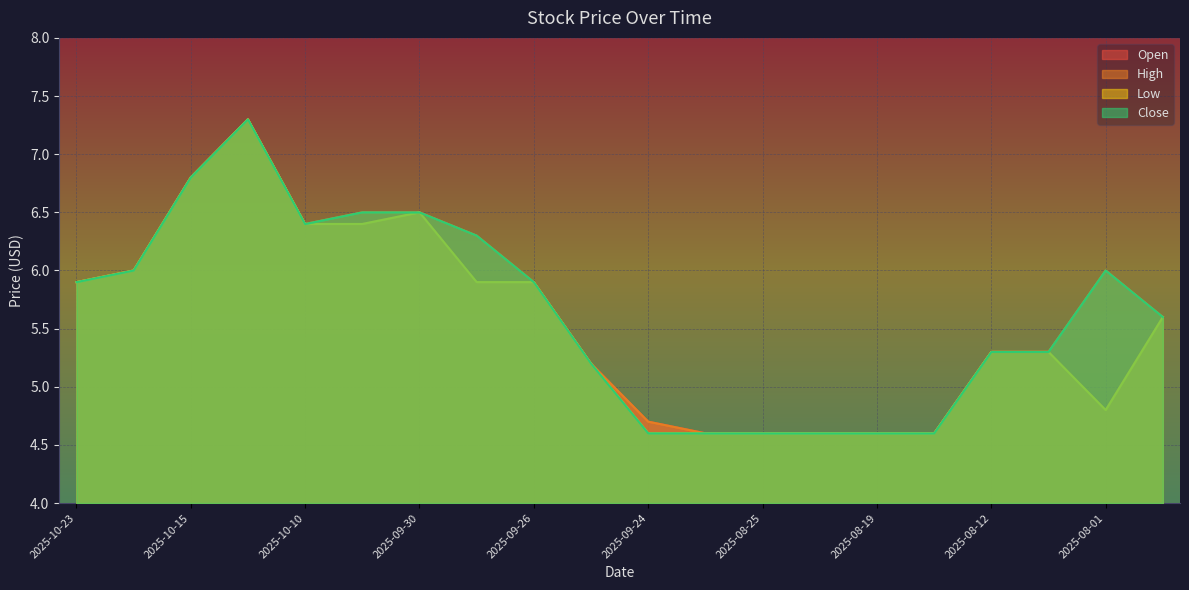

Where is the first local minimum for Close?

2025-10-10